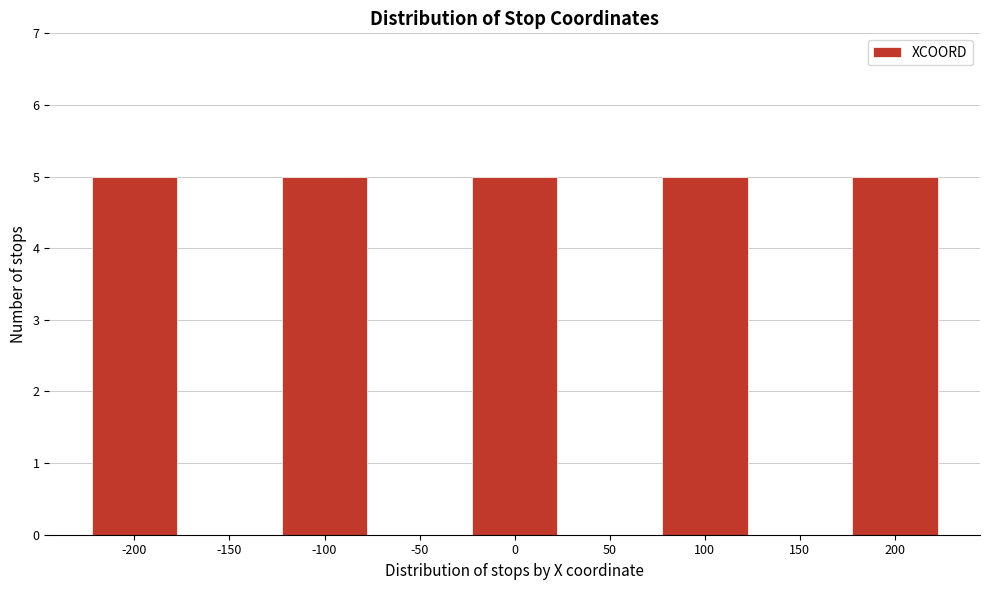

How tall is the bar that spans 75 to 125 on the x-axis? The values are not printed on the chart, so give them approximately, as read against the axis.

5